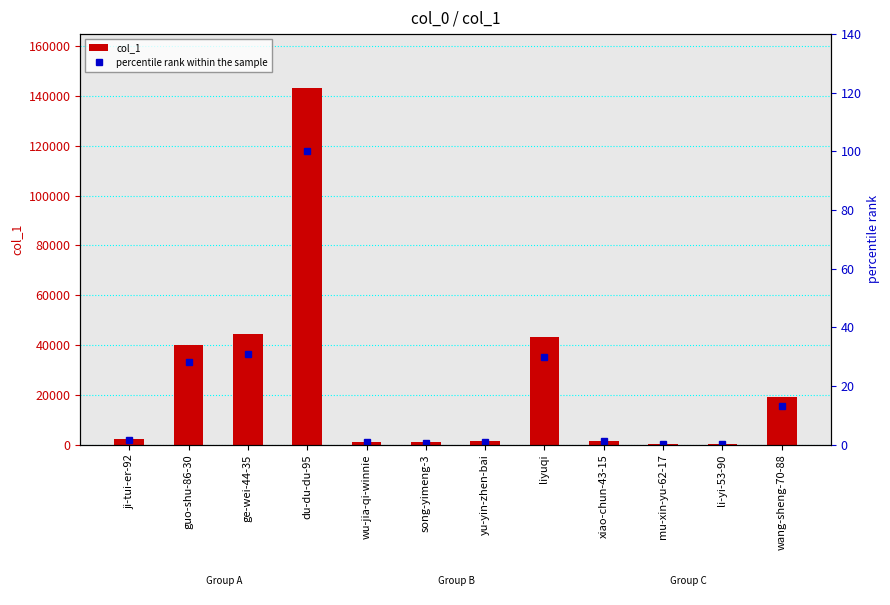

The value of col_1 at guo-shu-86-30 is 57409.2. True or false?

False